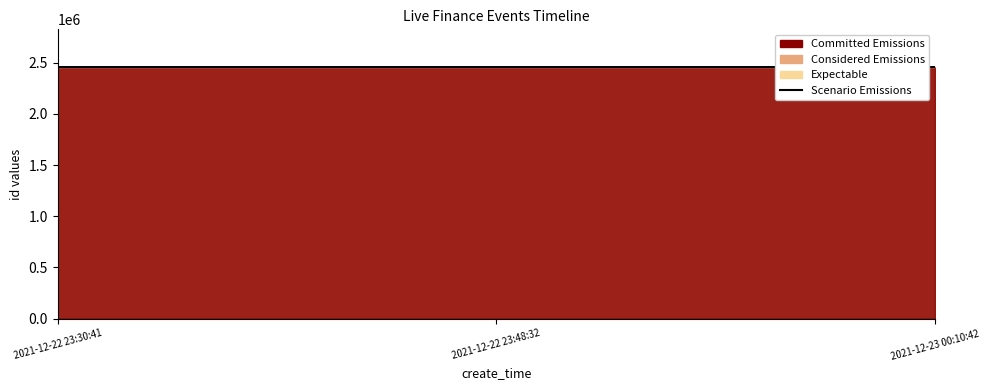

What is the label of the 1st point from the left?

2021-12-22 23:30:41